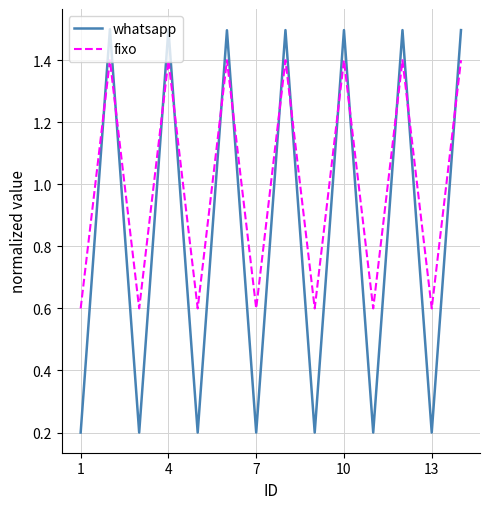

List the series in order of their peak value, lowest first.

fixo, whatsapp